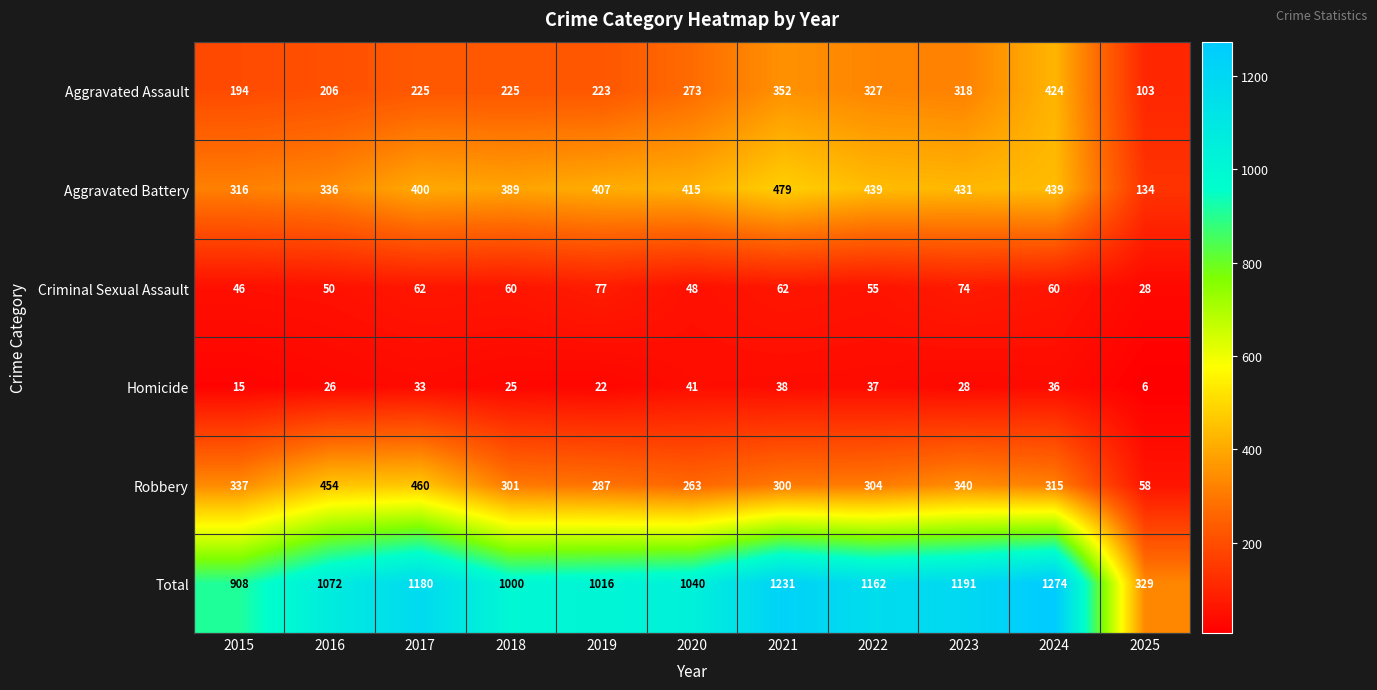

Which category has the highest value in the Criminal Sexual Assault series?

2019